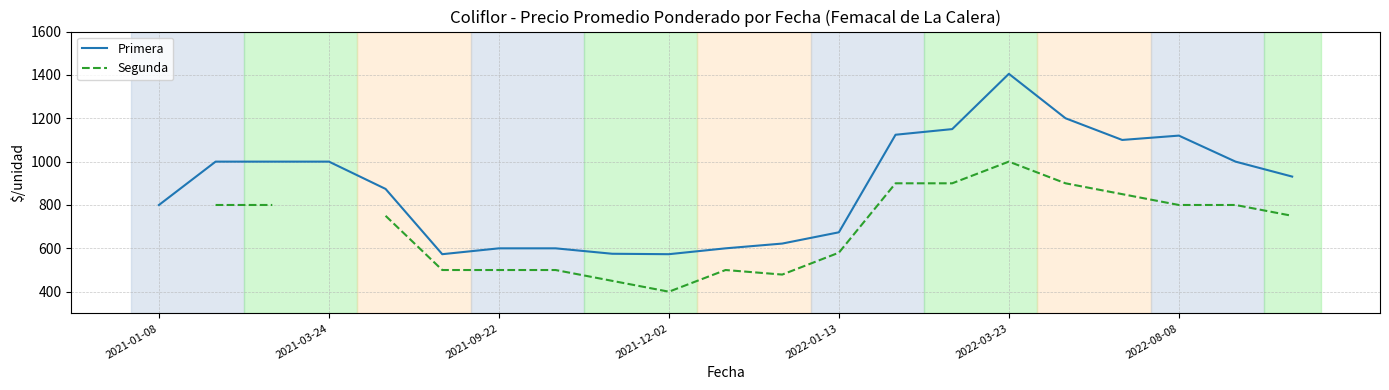

Read the Segunda value at 20.

750.0